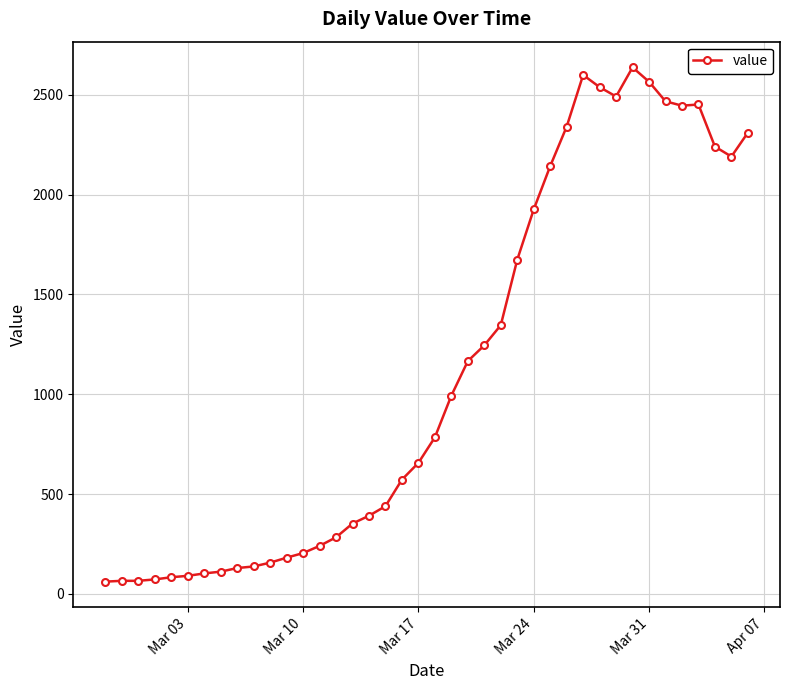

True or false: there are more than 2 points higher than both neighbors.

True